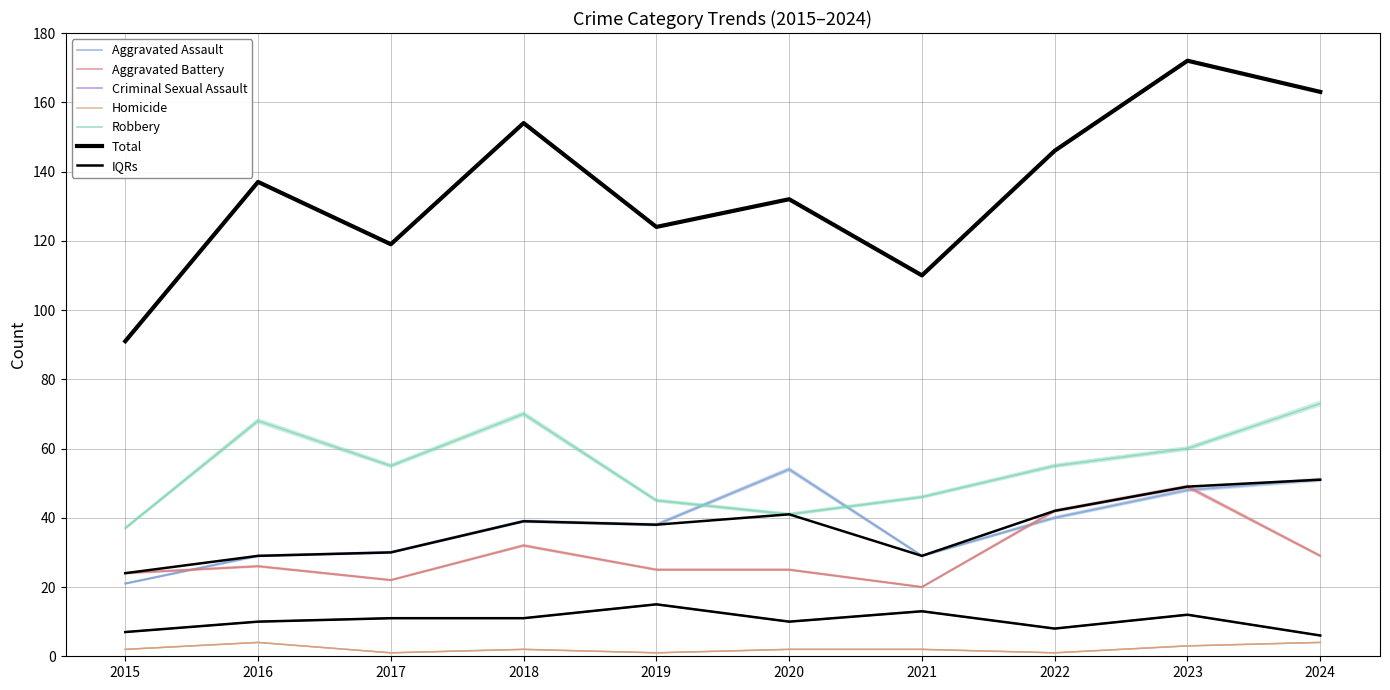

Where does the Total series first go above 137?

2018